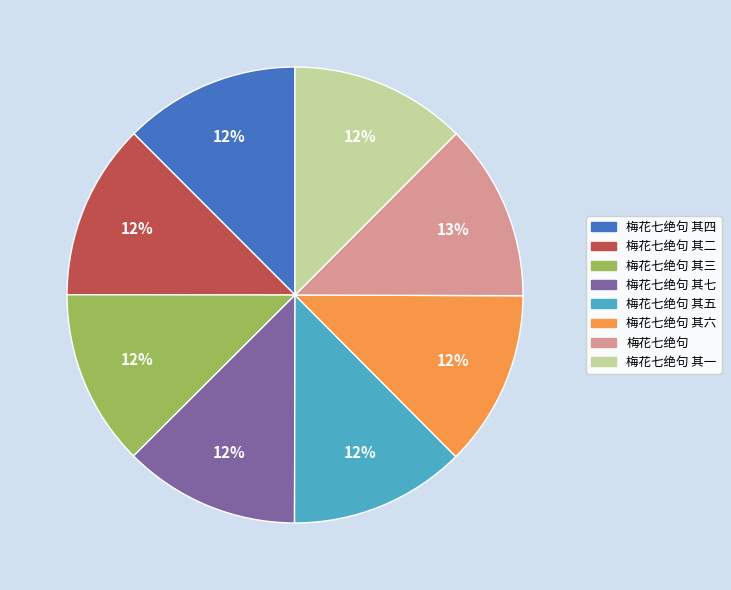

The 梅花七绝句 其五 slice represents 12% of the pie. True or false?

True